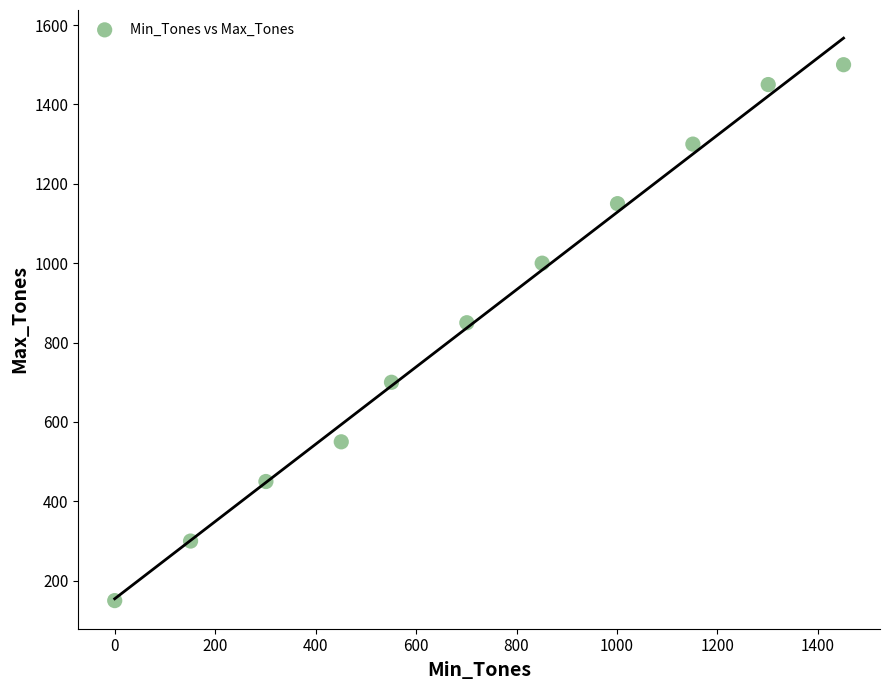

What is the range of Y values (max minus min)?

1350